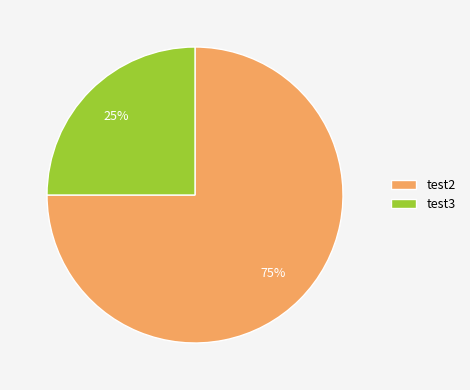

Do test2 and test3 together represent more than half of the pie?

Yes